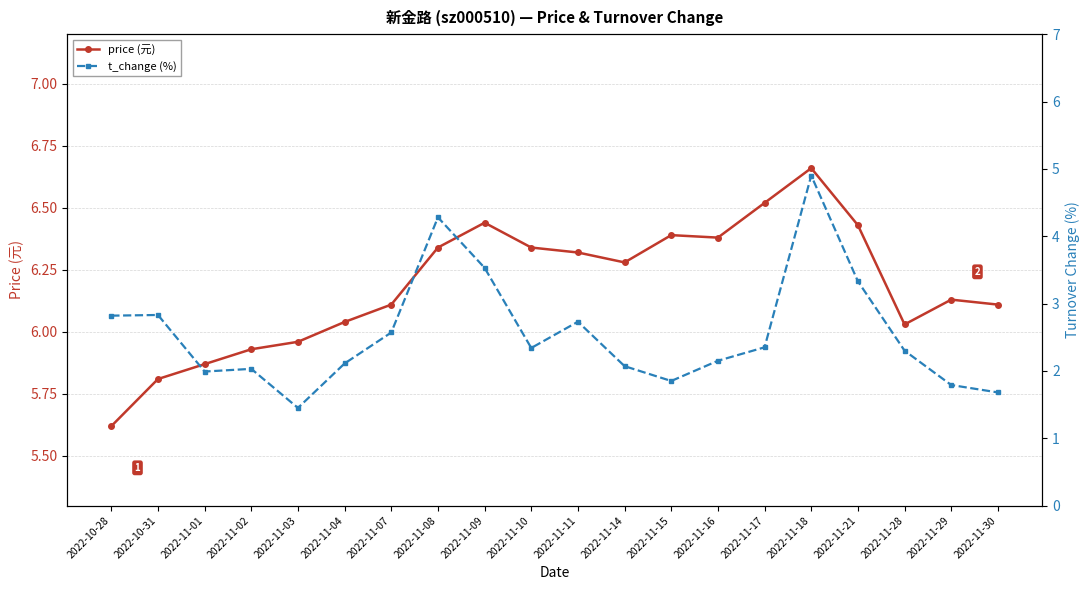

What is the maximum value shown in the chart?

6.7